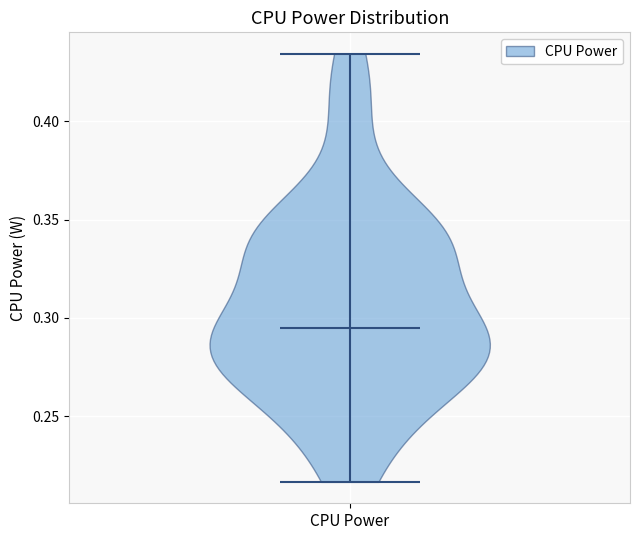

Read this violin plot against the y-axis: where its median line is, and the lowest and highest points the violin reaches. The values are not printed on the chart, so give them approximately, as read against the axis.

median line 0.295, lowest point 0.215, highest point 0.435